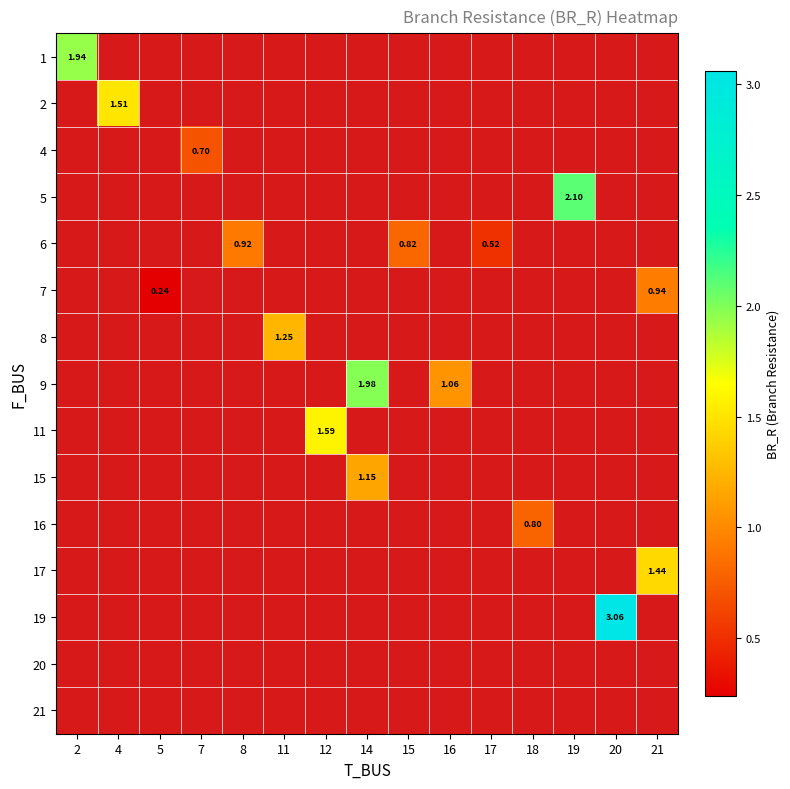

What is the maximum value shown in the chart?

3.1